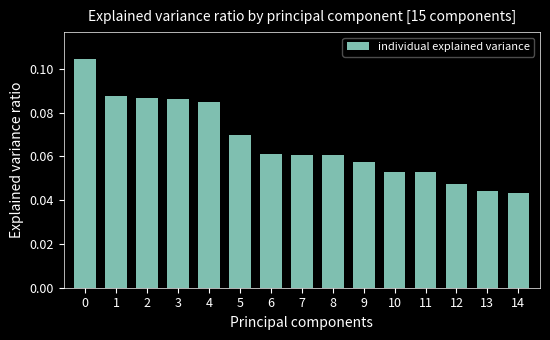

What is the sum of all values?

1.0